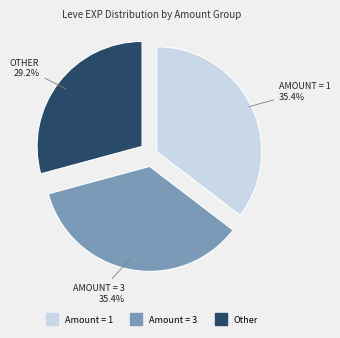

Is there any slice that represents more than half of the pie?

No